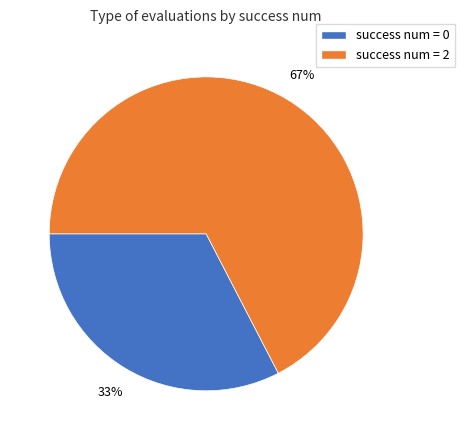

To the nearest percent, what is the average slice percentage?

50%